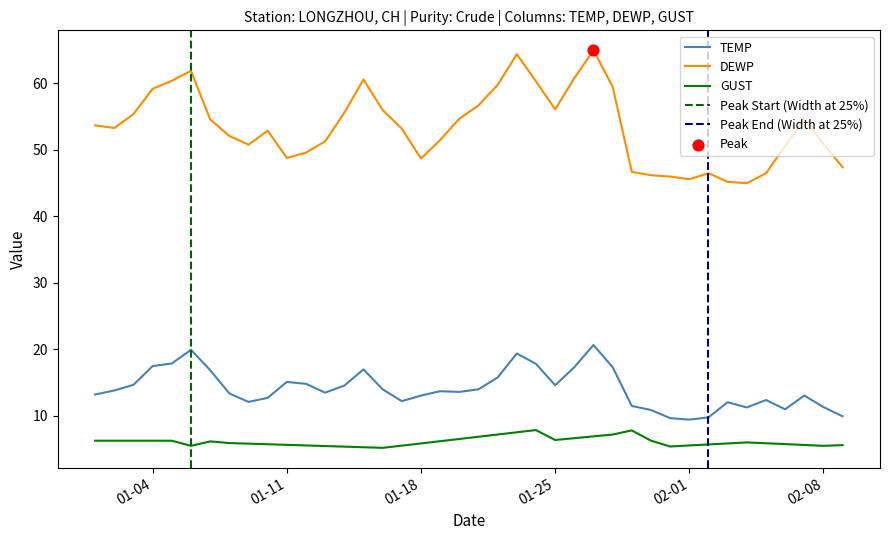

At how many categories does at least one series exceed 38?

40